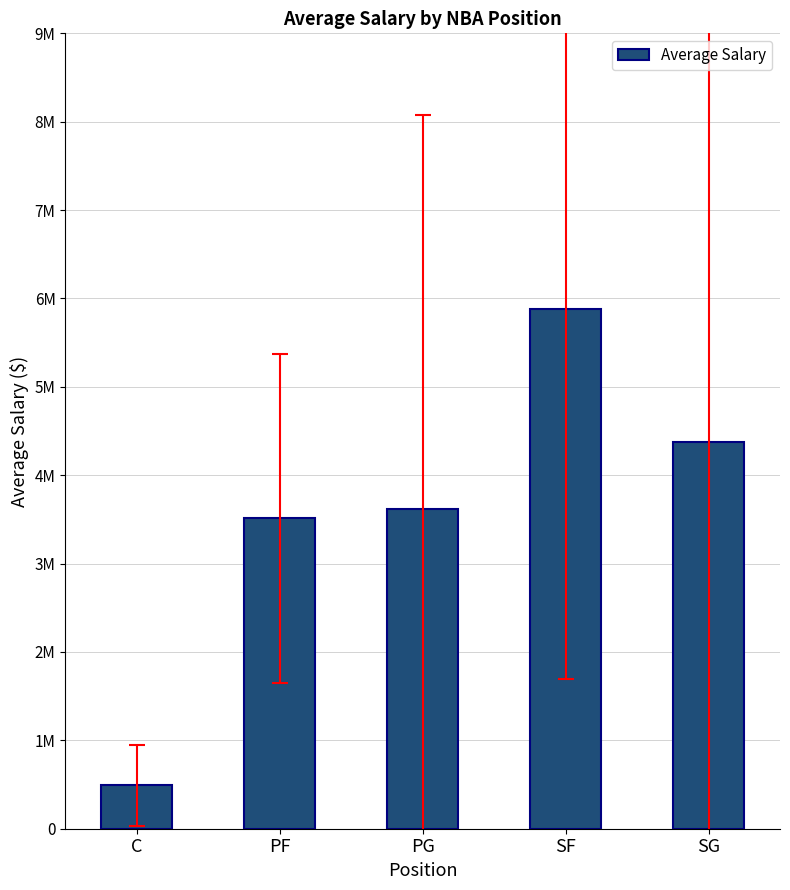

Does the chart contain any negative values?

No